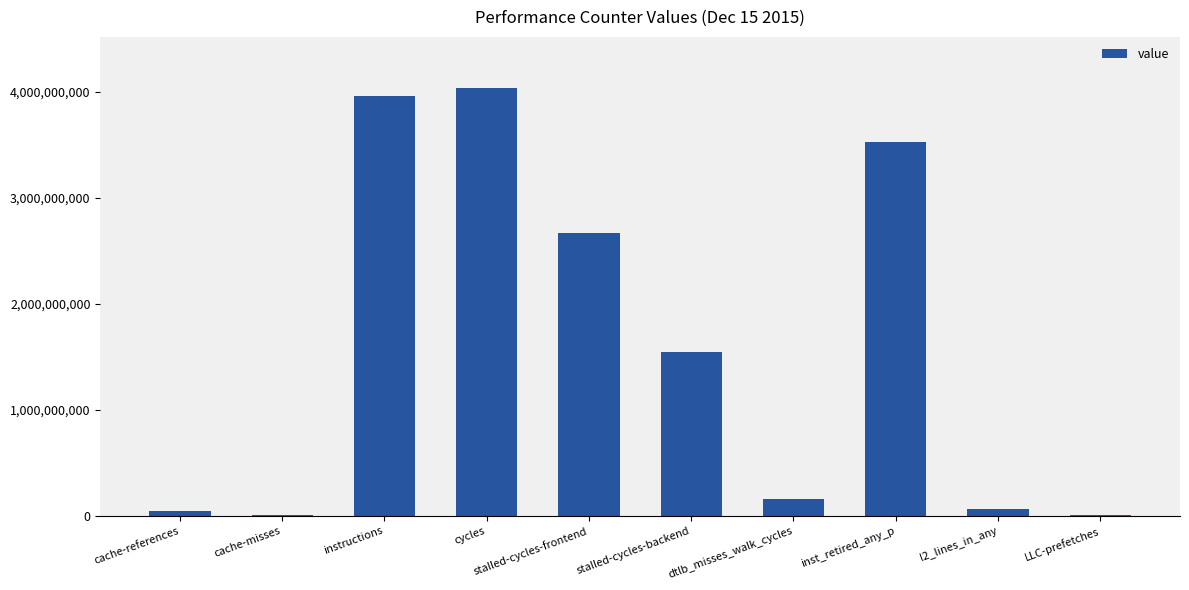

True or false: the data shows 5712747 at cache-misses.

True